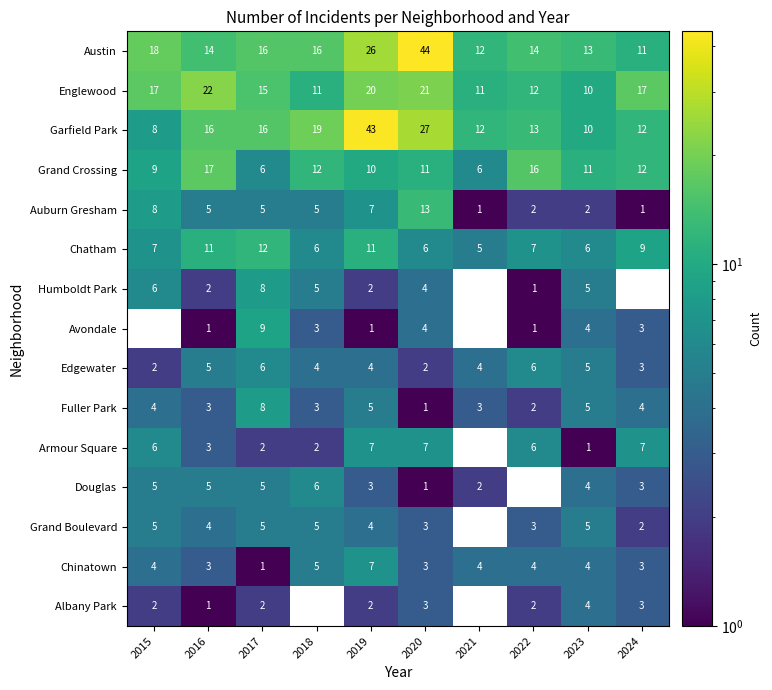

What is the average value of the Fuller Park series?

4